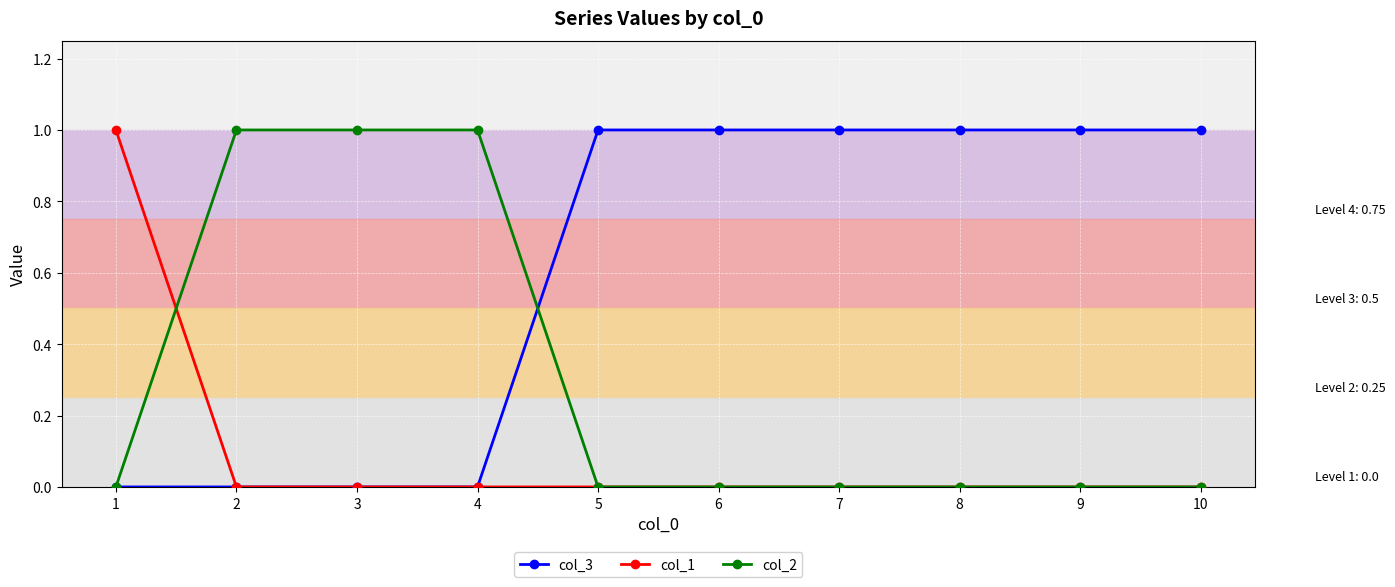

The value of col_2 at 5 is 0. True or false?

True